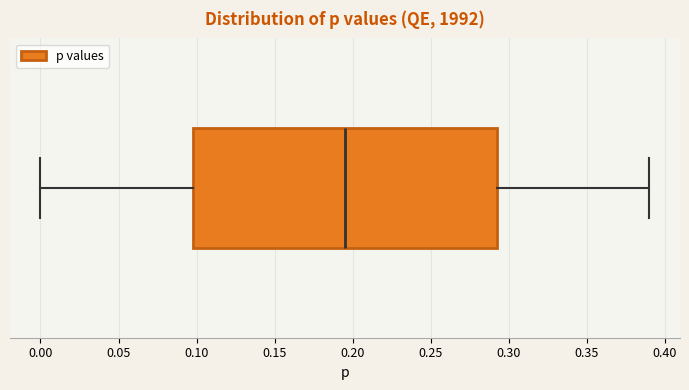

Transcribe this box plot: give where the median line is, the range the box spans, and where the two whiskers end, as read against the x-axis. The values are not printed on the chart, so give them approximately, as read against the axis.

median 0.195, box 0.100 to 0.295, whiskers 0.000 to 0.390